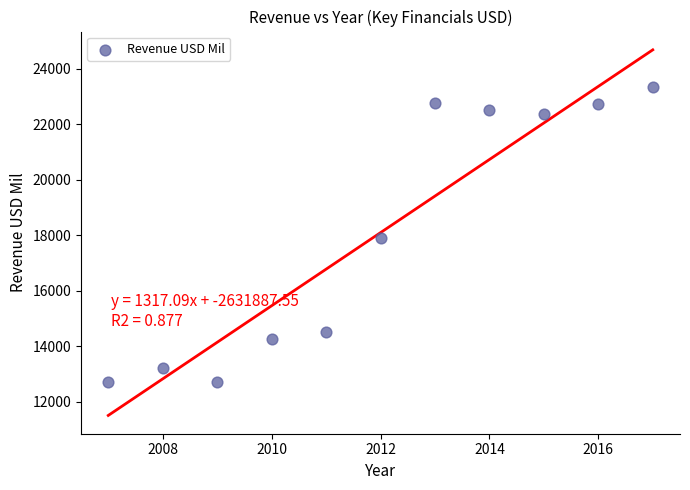

What is the average X value?

2012